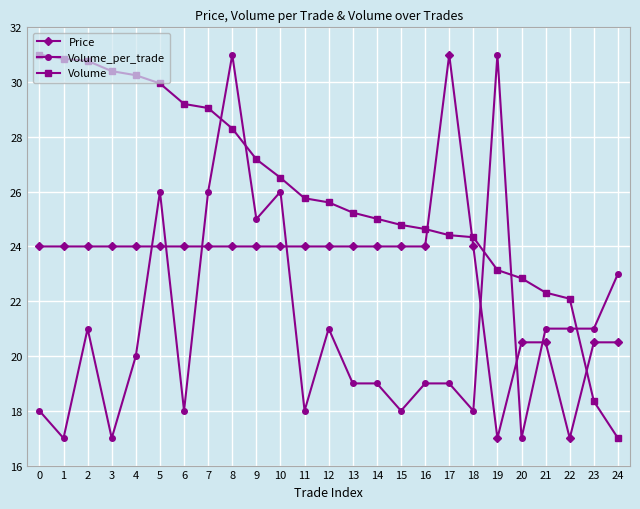

True or false: Volume_per_trade has more than 2 interior local peaks.

True